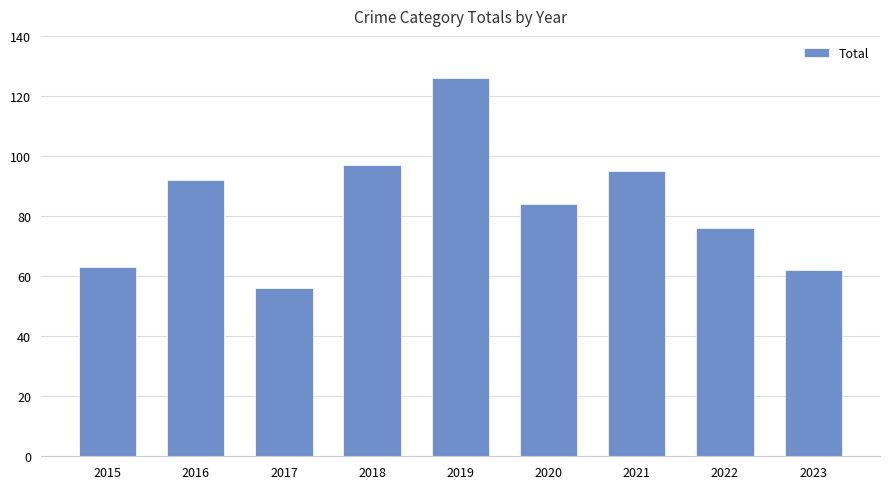

How many data points does each series have?

9